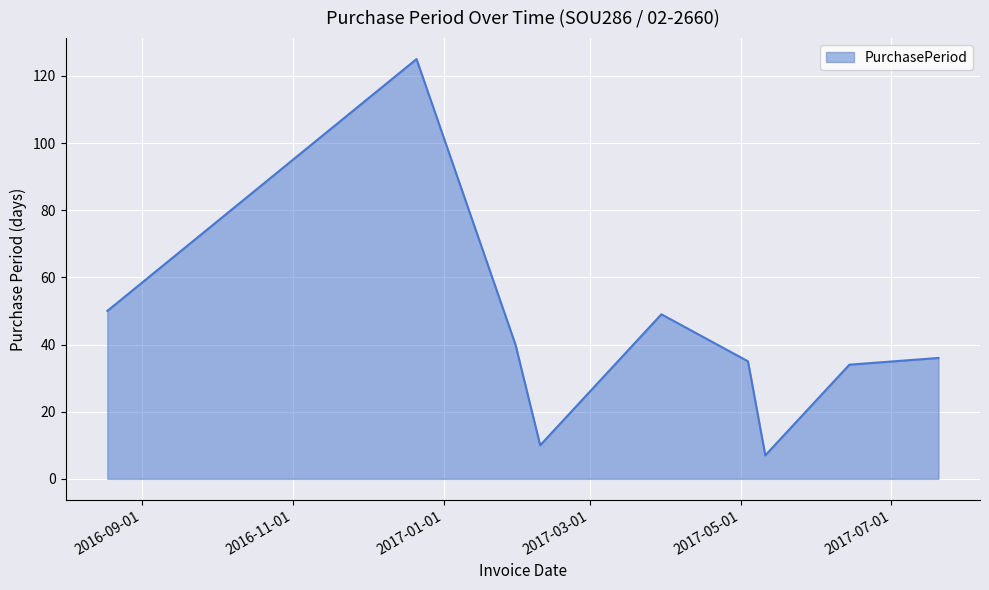

What is the greatest value displayed?

125